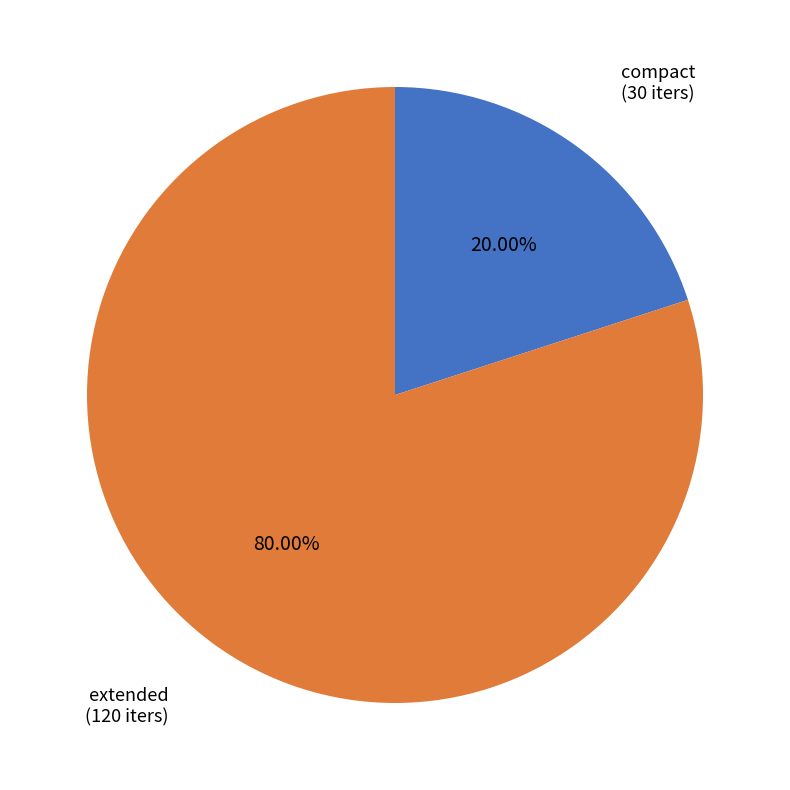

Count the number of slices in the pie.

2